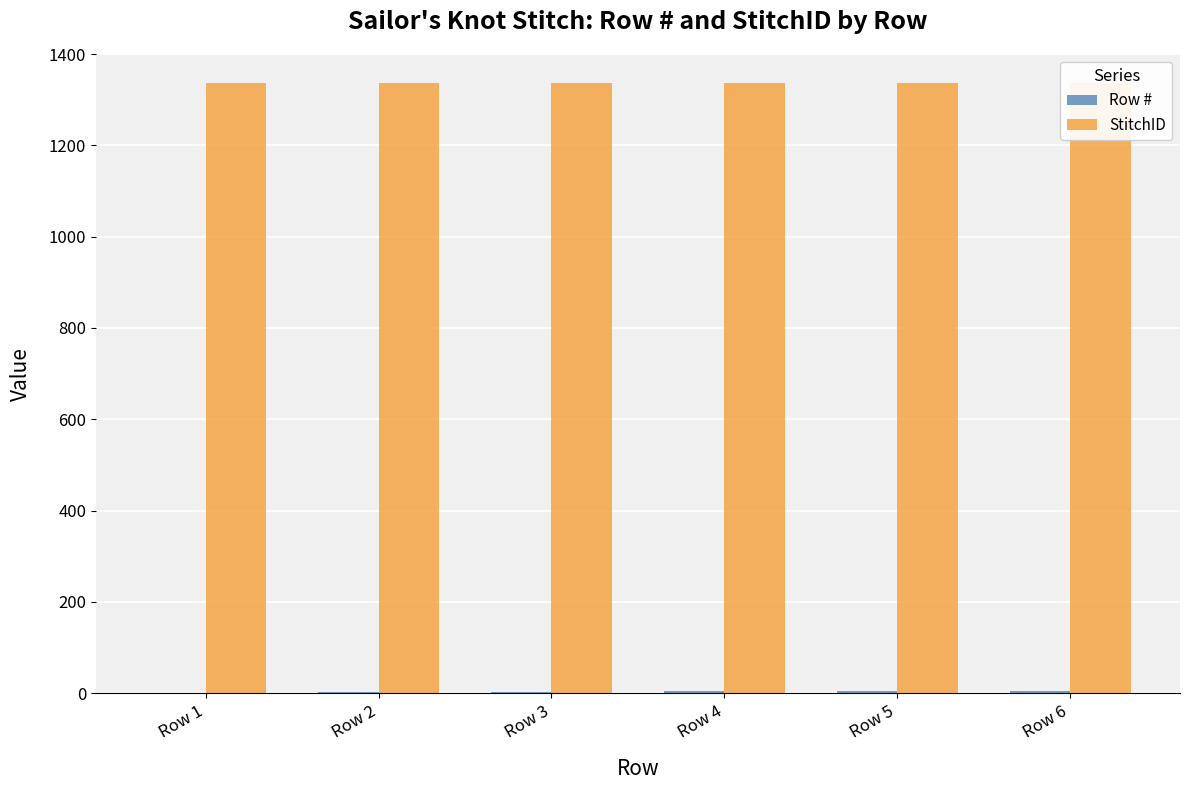

Which category has the highest value across all series?

Row 1